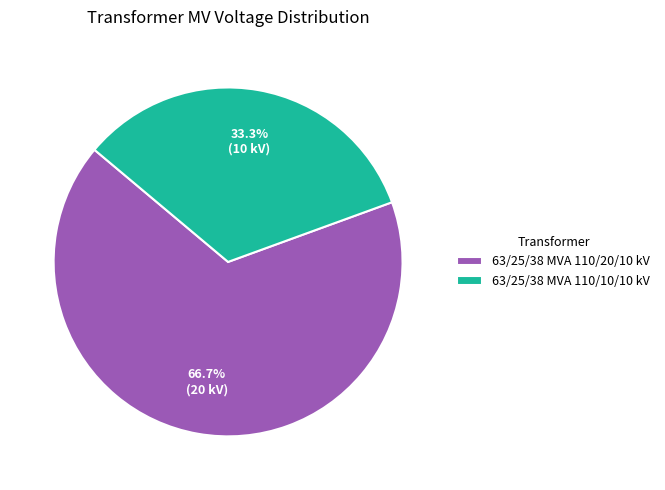

Does any single category account for the majority?

Yes